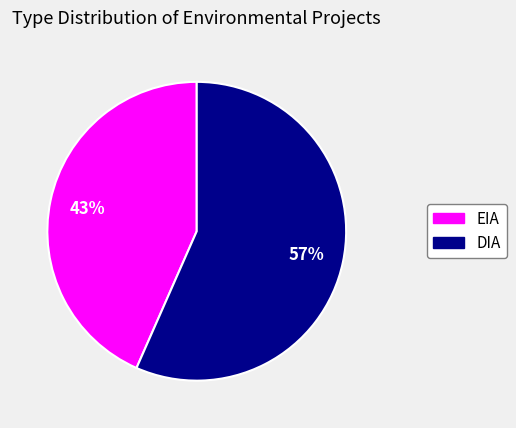

How many segments does this pie chart have?

2